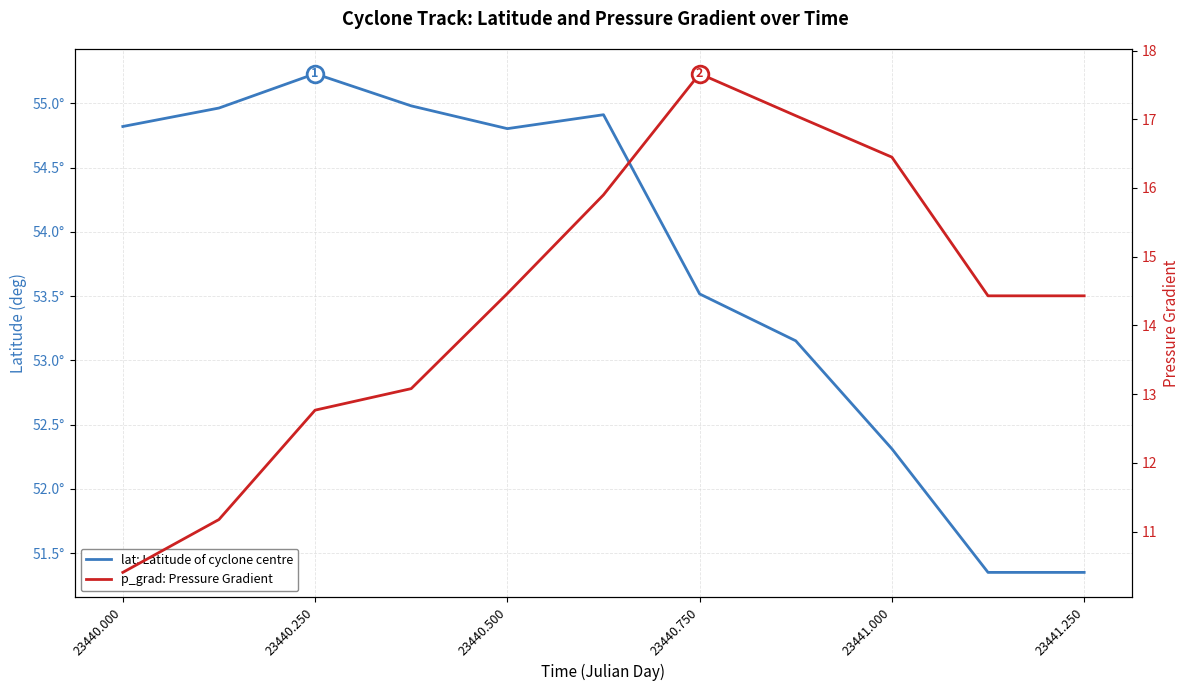

True or false: lat: Latitude of cyclone centre and p_grad: Pressure Gradient intersect in this chart.

False